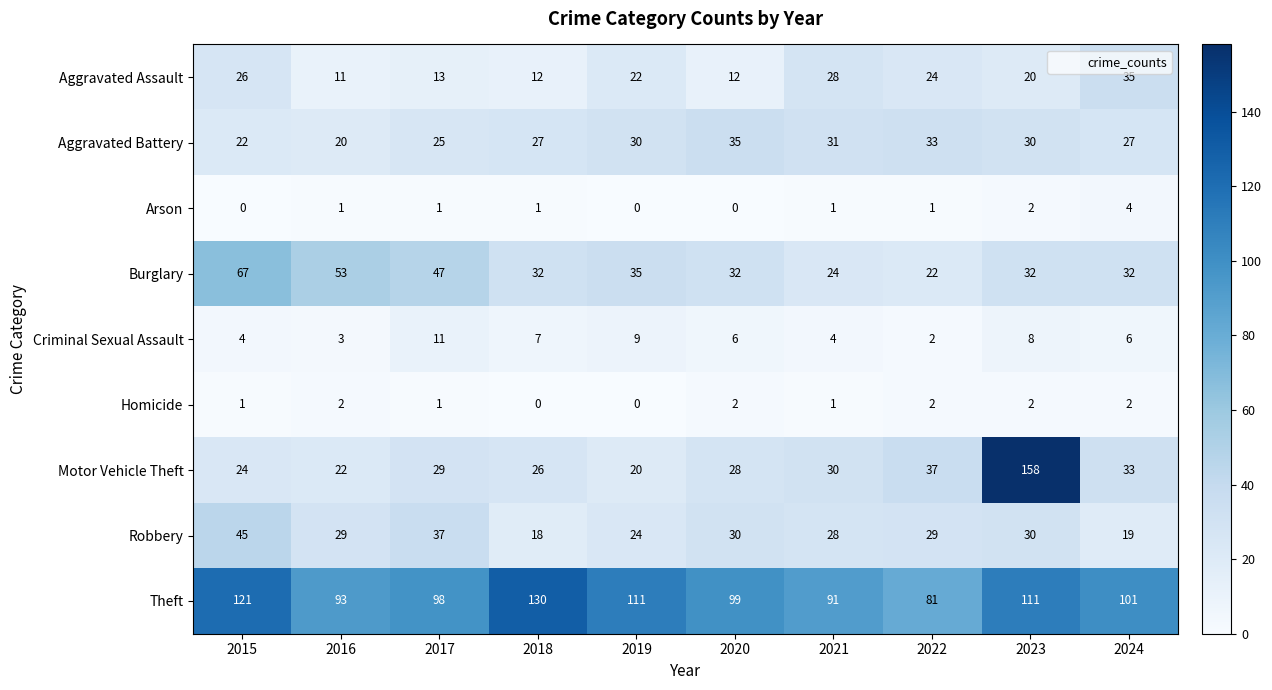

What is the greatest value displayed?

158